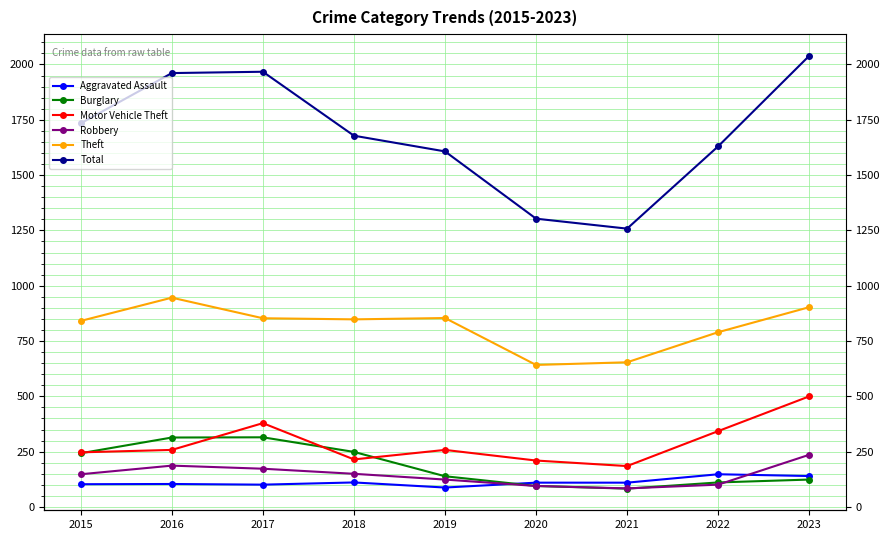

At which category is the sum across all series the highest?

2023